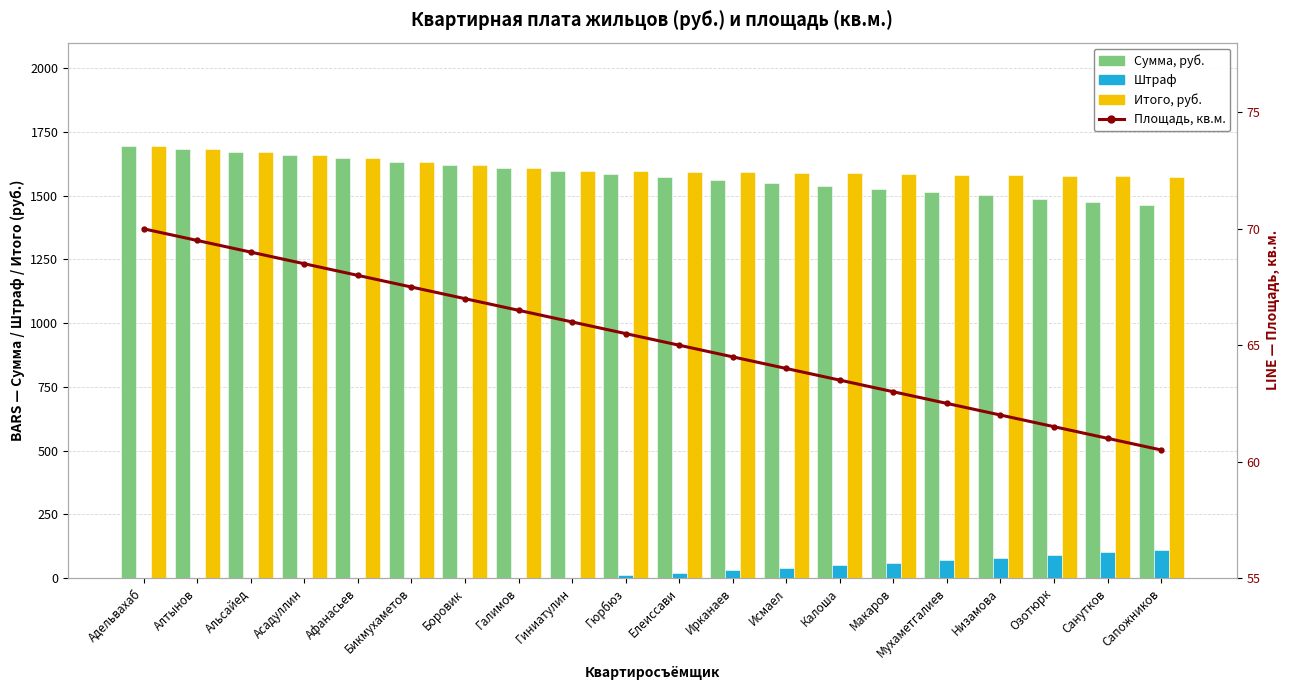

Rank the categories by Штраф value from highest to lowest.

Сапожников, Санутков, Озотюрк, Низамова, Мухаметгалиев, Макаров, Калоша, Исмаел, Ирканаев, Елеиссави, Гюрбюз, Адельвахаб, Алтынов, Альсайед, Асадуллин, Афанасьев, Бикмухаметов, Боровик, Галимов, Гиниатулин